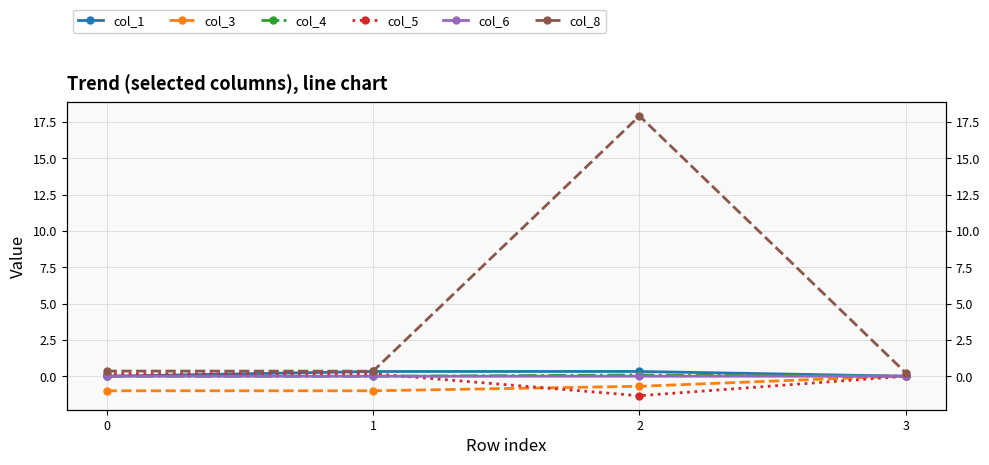

What is the difference between the maximum and minimum values in the col_8 series?

17.7